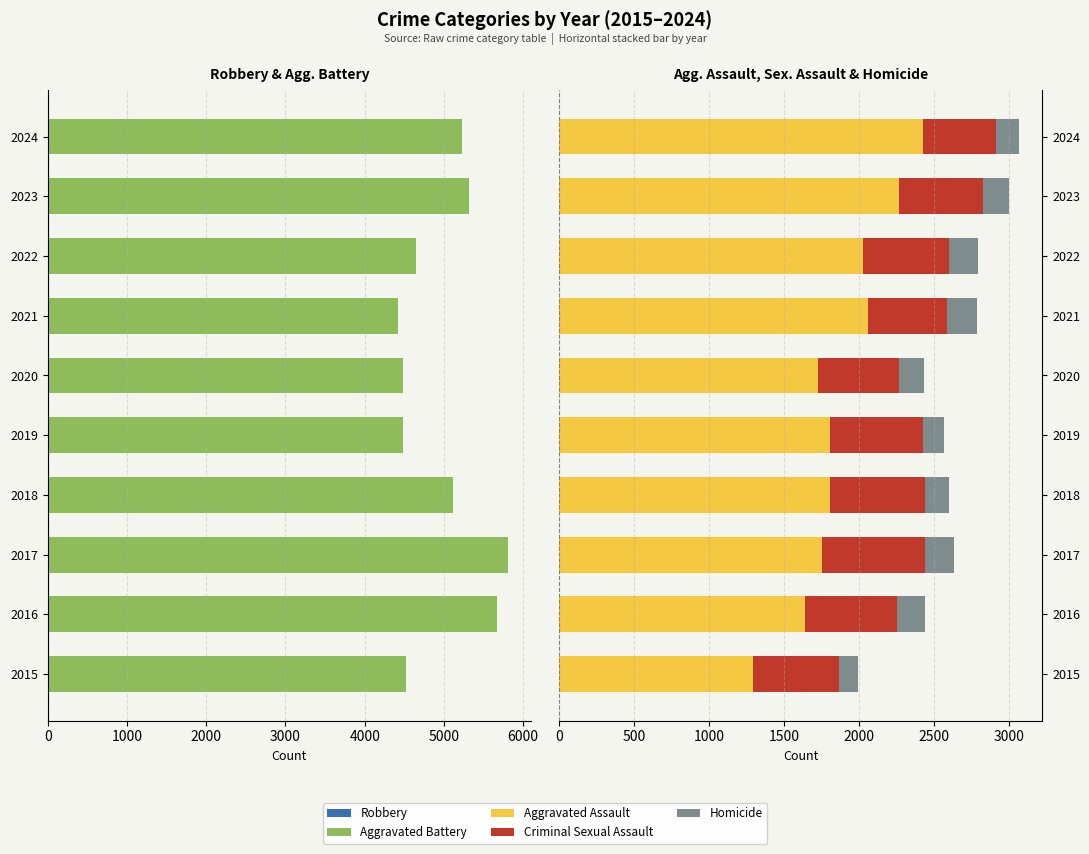

The value of Aggravated Battery at 2015 is -1124. True or false?

False